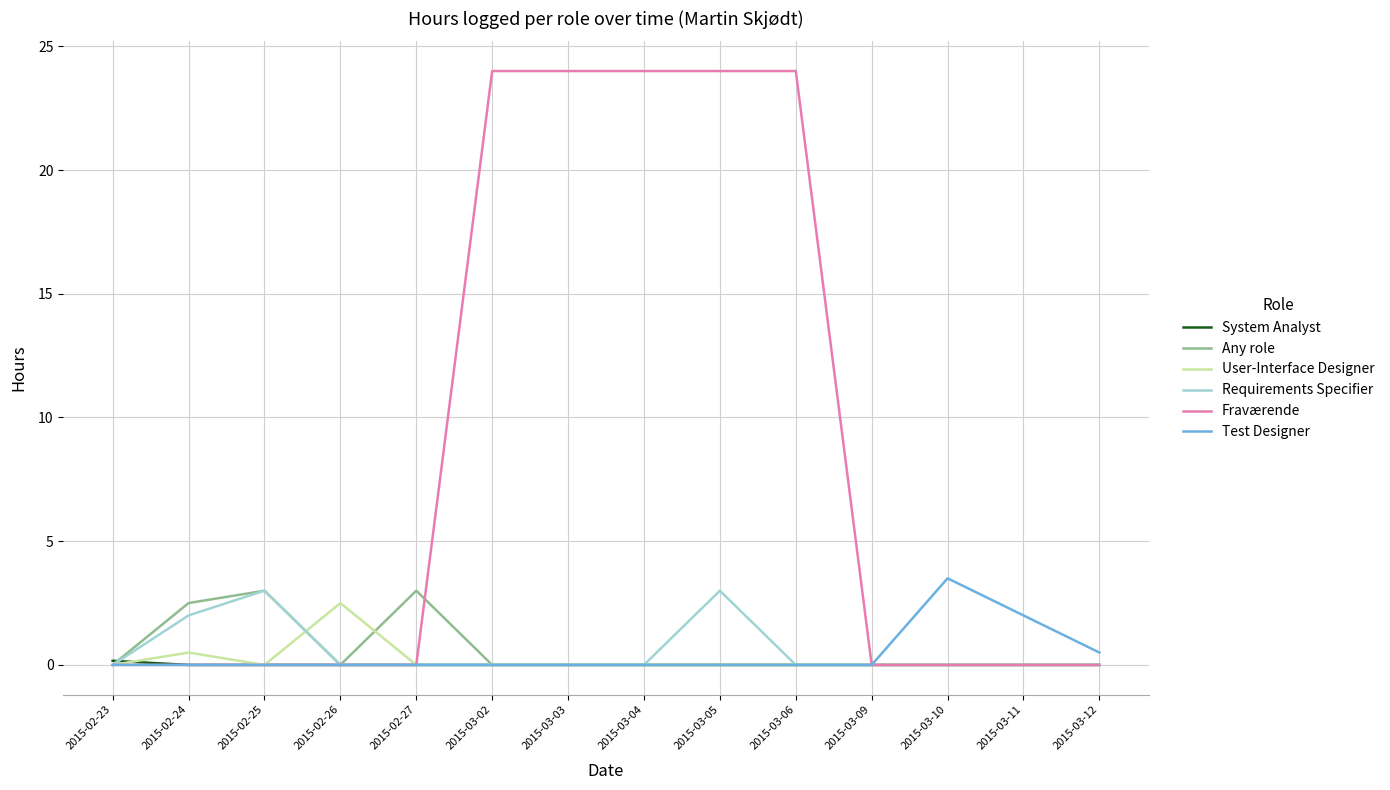

What is the difference between the maximum and second lowest values in the Test Designer series?

3.5